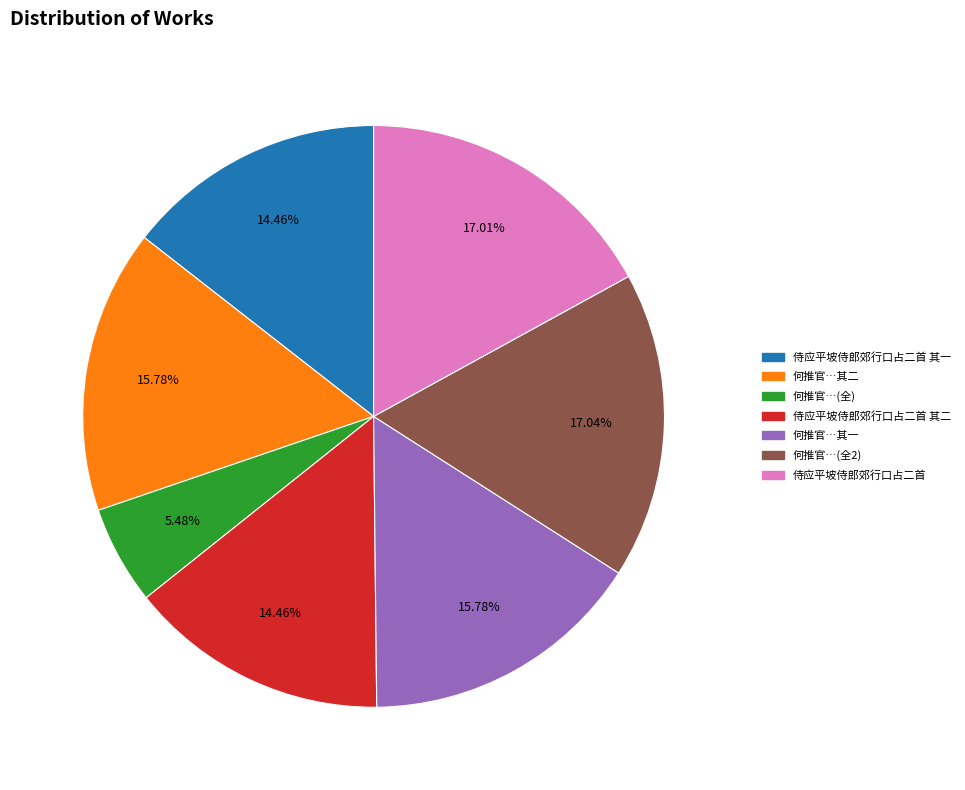

Is there a majority slice in this chart?

No